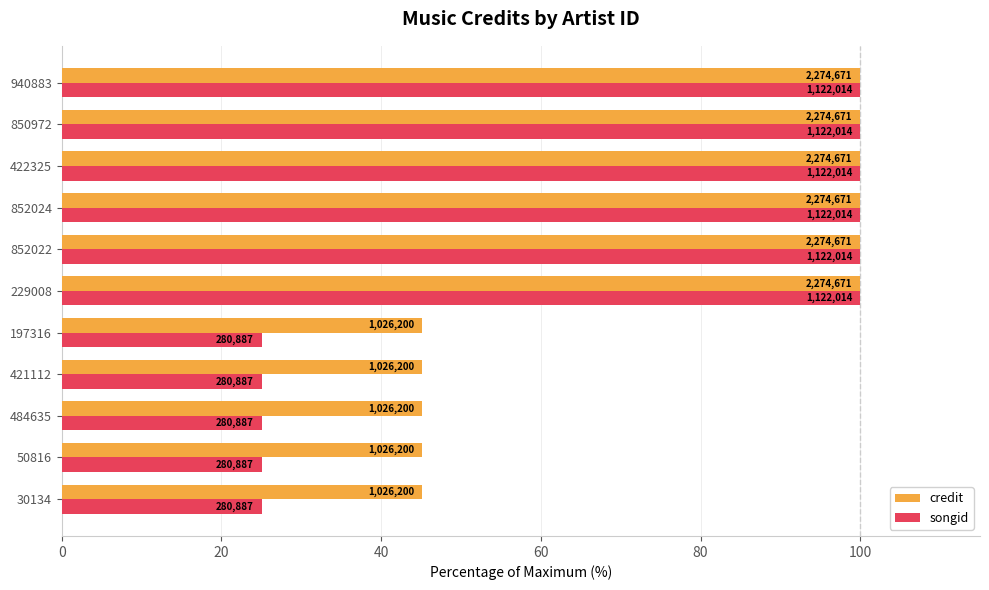

Rank the series by their average value, from lowest to highest.

songid, credit